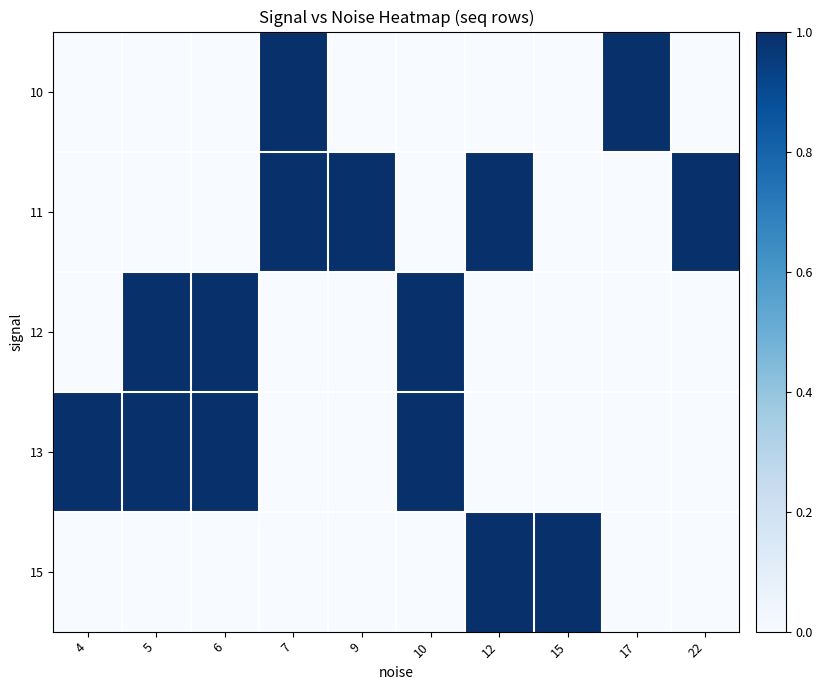

At how many categories does at least one series exceed 0?

10